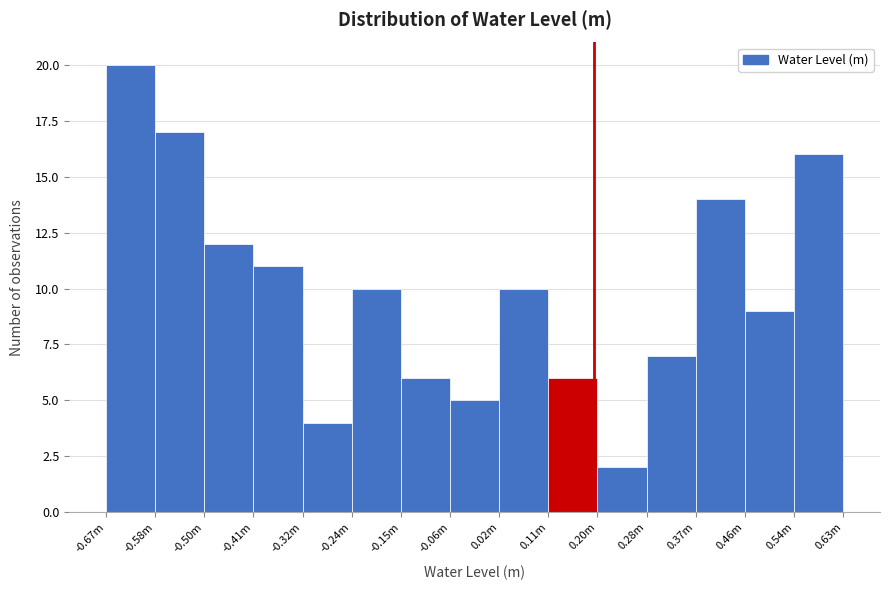

Reading left to right, what are all the values shown in this chart?

-0.67m=20	-0.58m=17	-0.50m=12	-0.41m=11	-0.32m=4	-0.24m=10	-0.15m=6	-0.06m=5	0.02m=10	0.11m=6	0.20m=2	0.28m=7	0.37m=14	0.46m=9	0.54m=16